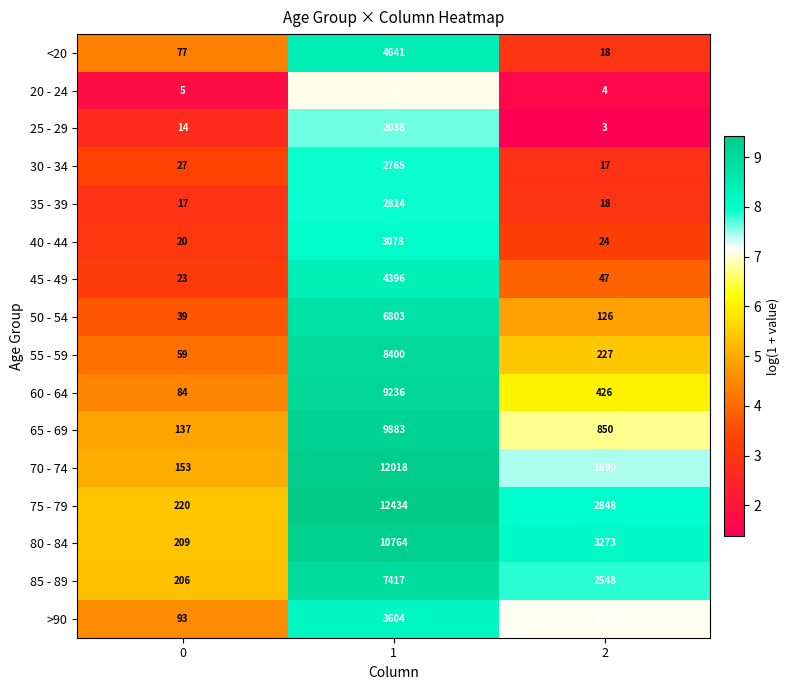

How many distinct data groups are displayed?

16